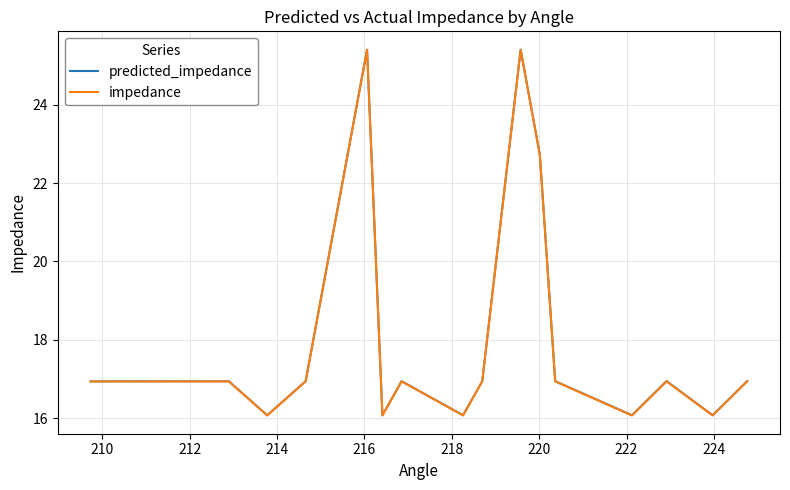

What is the maximum value for impedance?

25.4